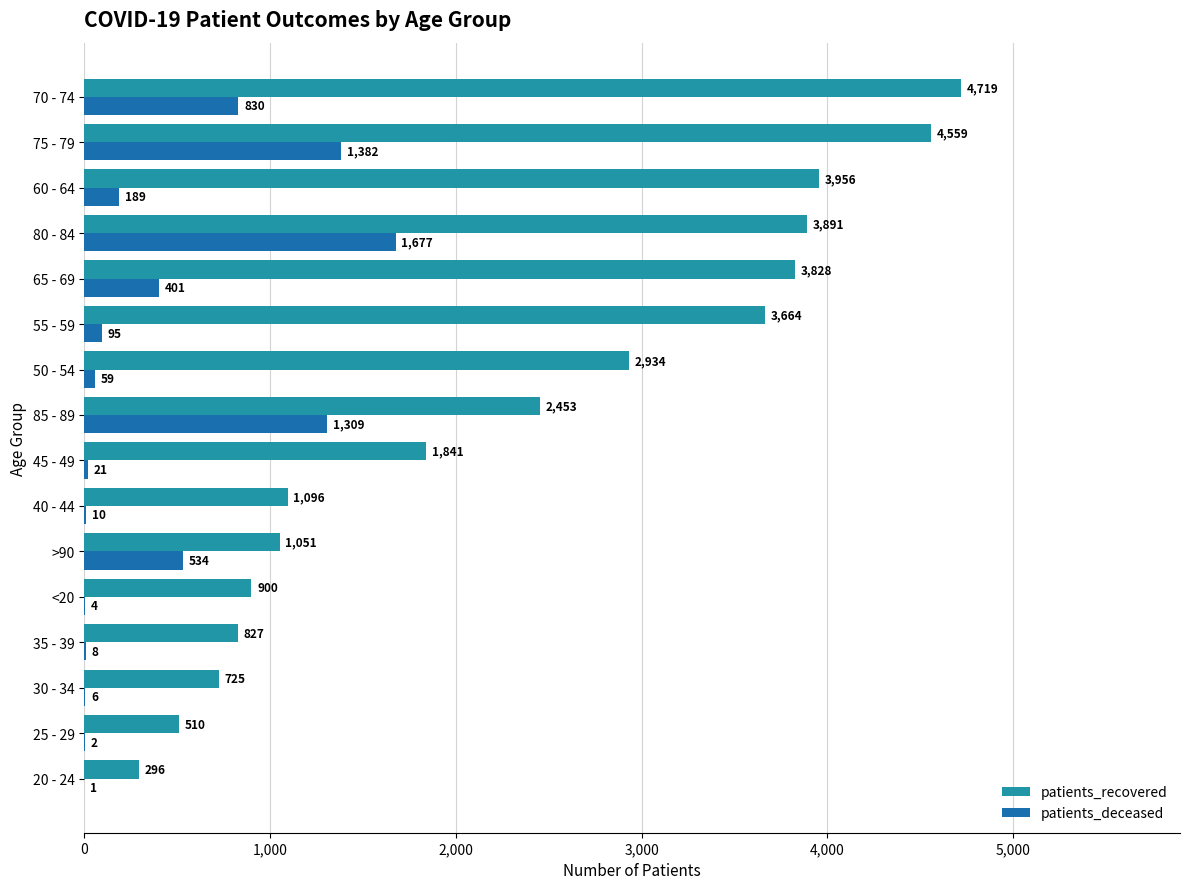

What is the approximate value of patients_recovered at 50 - 54, to the nearest 50?

2950